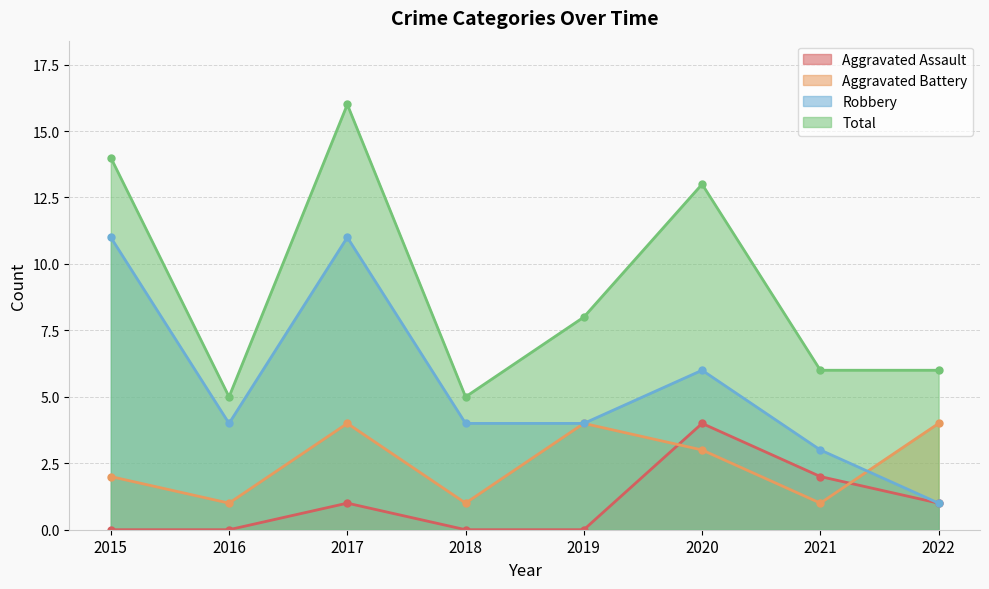

Which series has the largest range (max minus min)?

Total